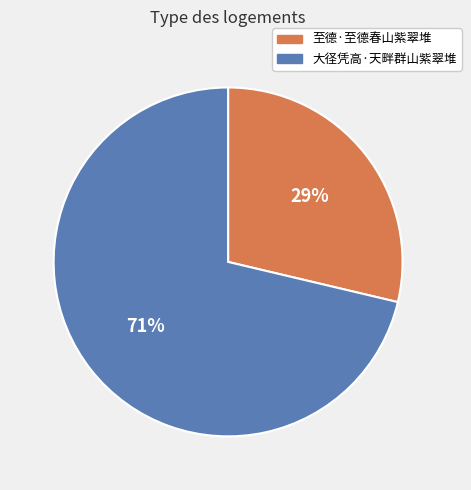

Count the number of slices in the pie.

2